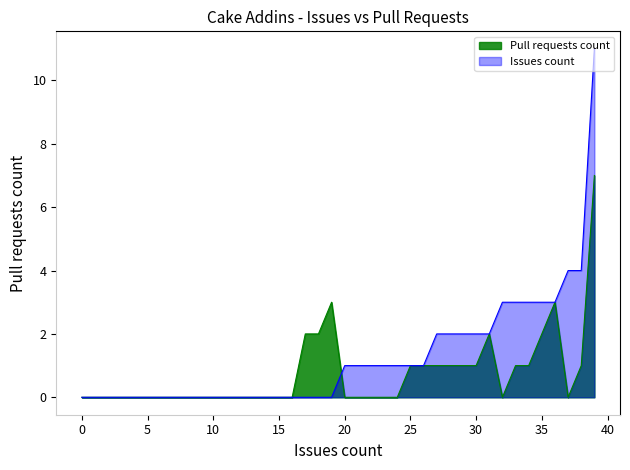

True or false: Pull requests count and Issues count cross at least once.

True